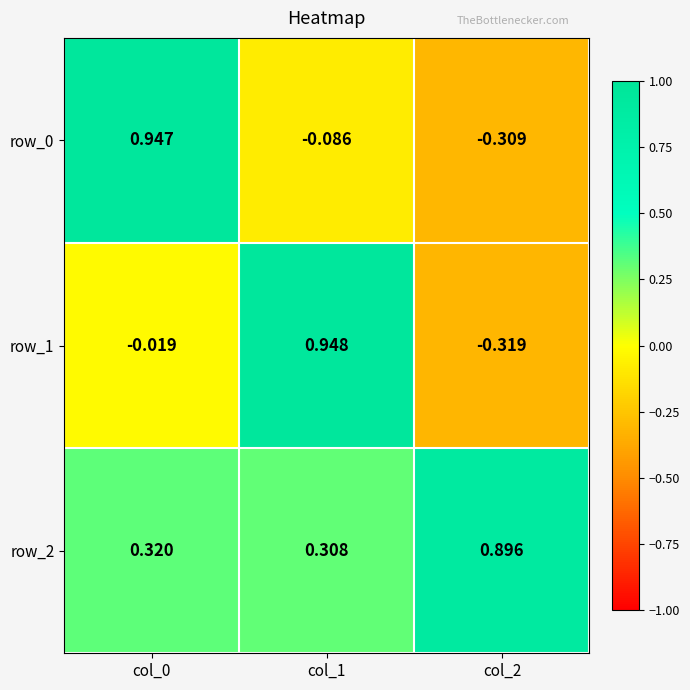

Is it true that row_2 equals 0.5 at col_0?

False